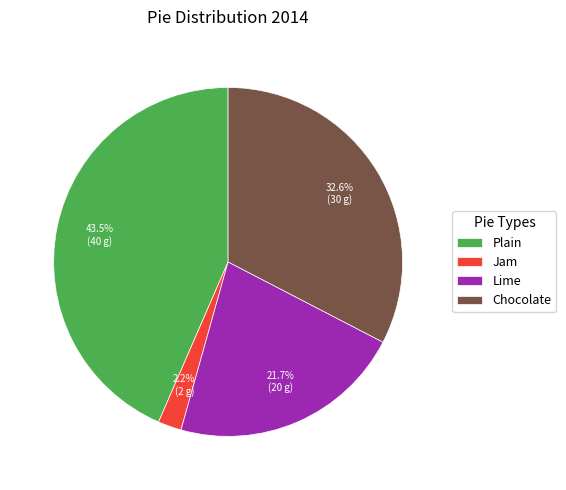

What percentage is the Chocolate slice, to the nearest percent?

33%